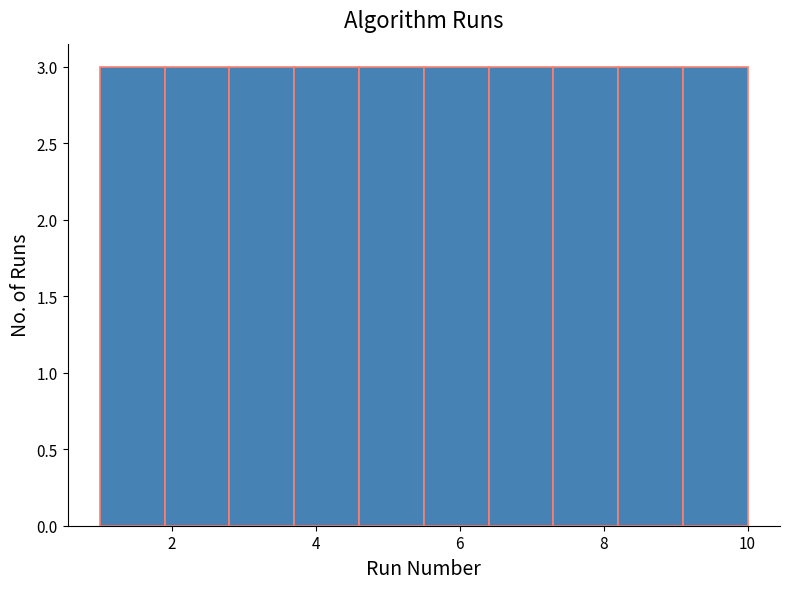

How tall is the bar that spans 3.7 to 4.6 on the x-axis? Neither the bar edges nor the heights are printed on the chart, so give them approximately, as read against the axes.

3